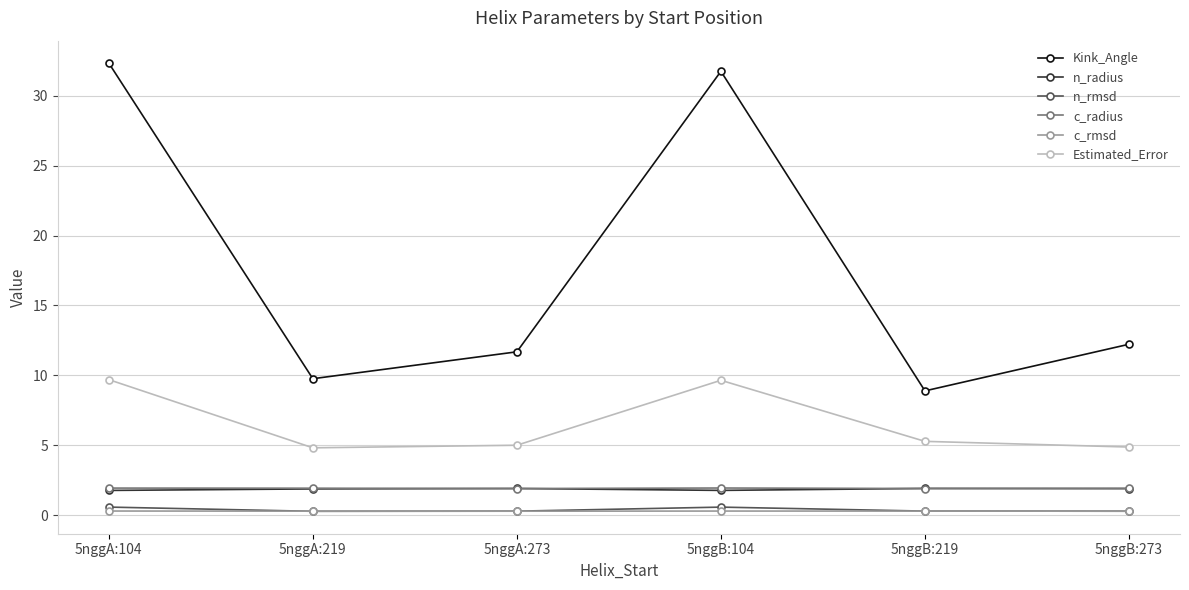

Where is the first local maximum for Estimated_Error?

5nggB:104